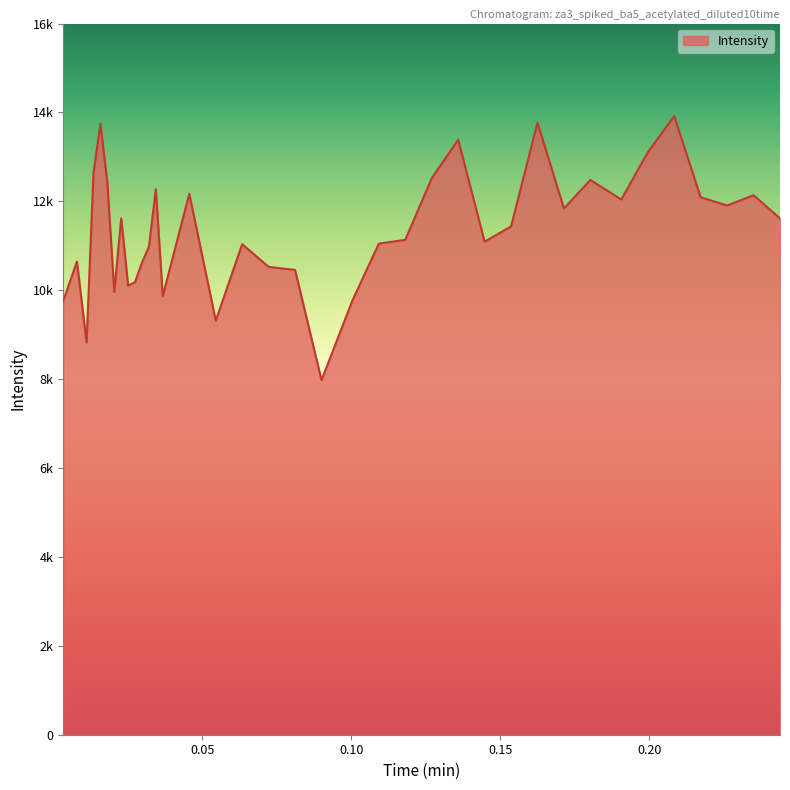

Does the chart display data point markers on the line(s)?

No